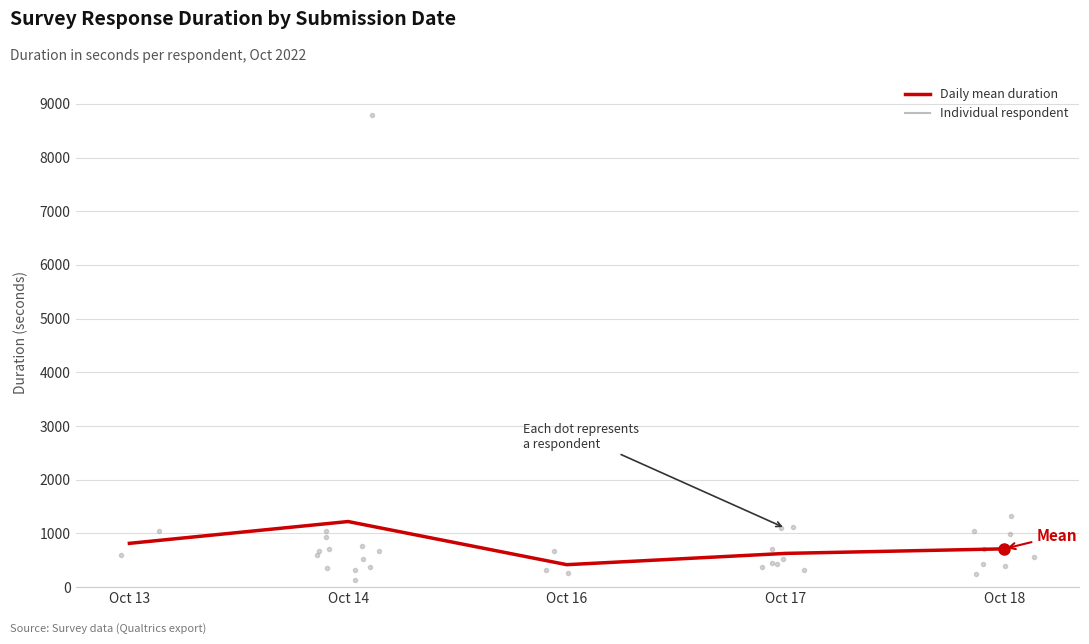

What is the sum of the values at Oct 14 and Oct 18?

1934.8